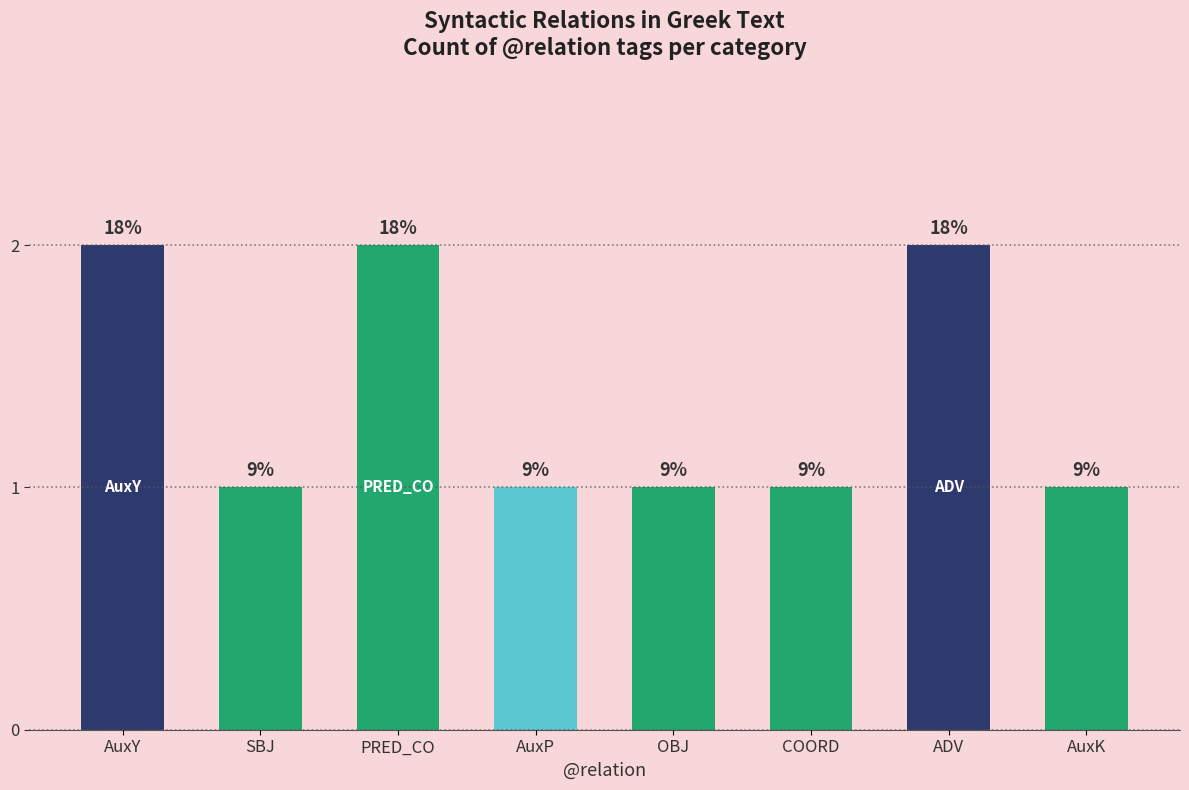

What is the approximate value at SBJ?

1